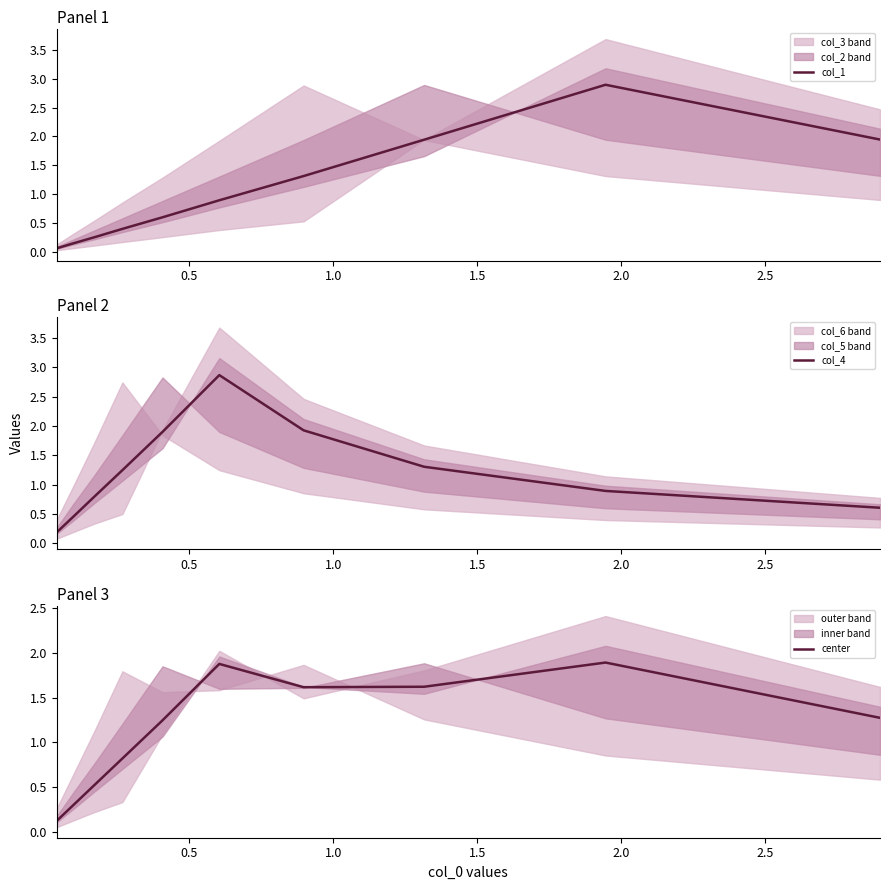

What is the sum of all center values?

11.3